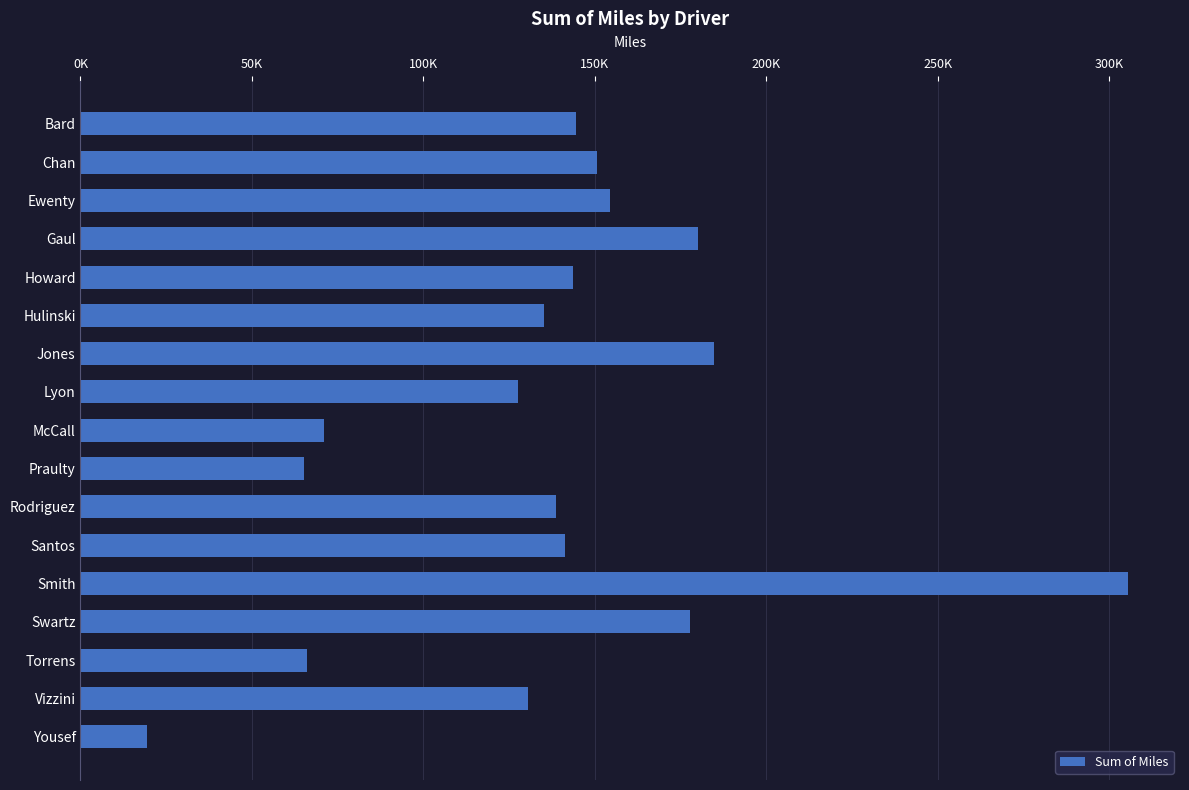

Which label corresponds to the smallest value in the chart?

Yousef